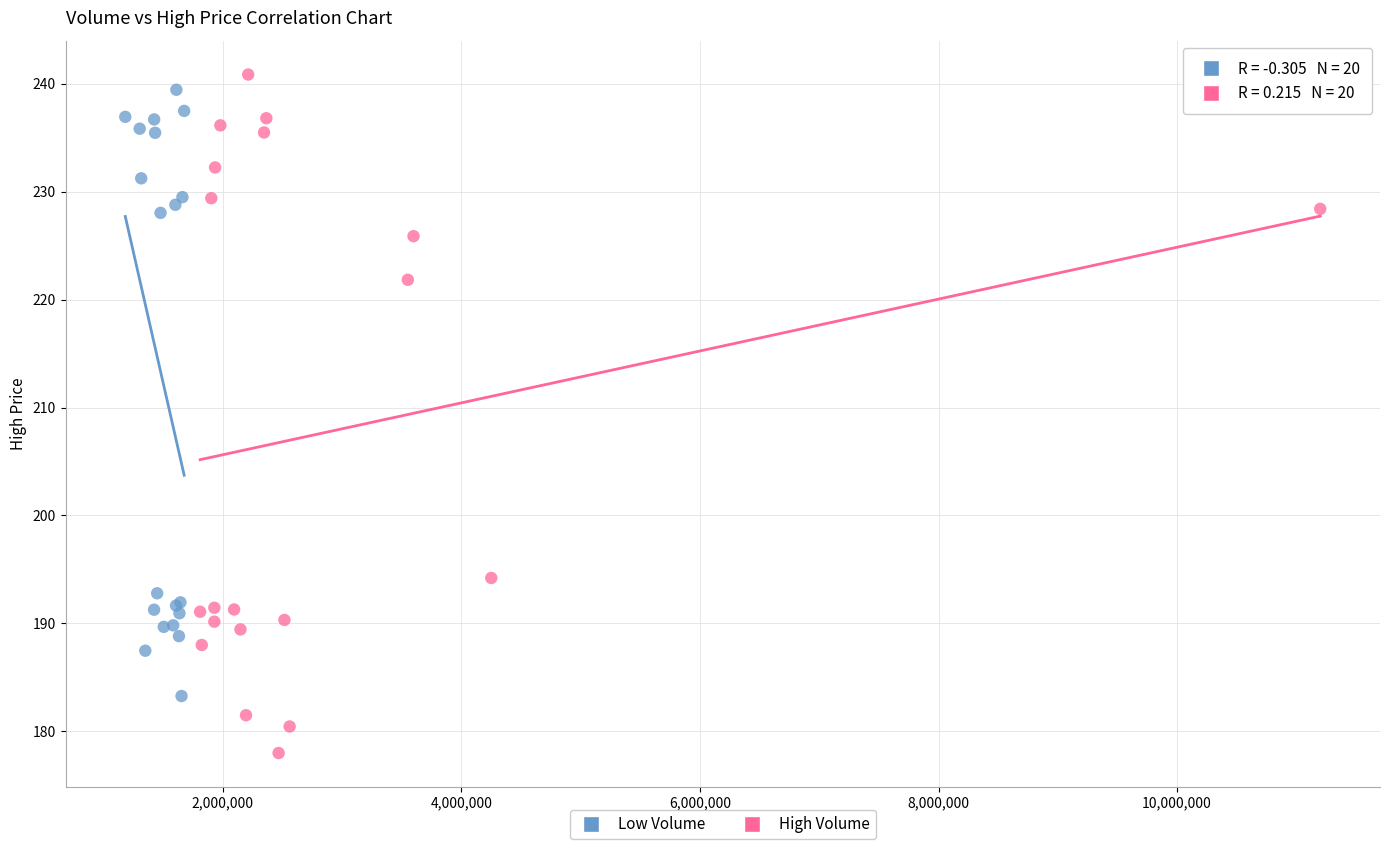

Which series reaches the minimum Y coordinate?

High Volume